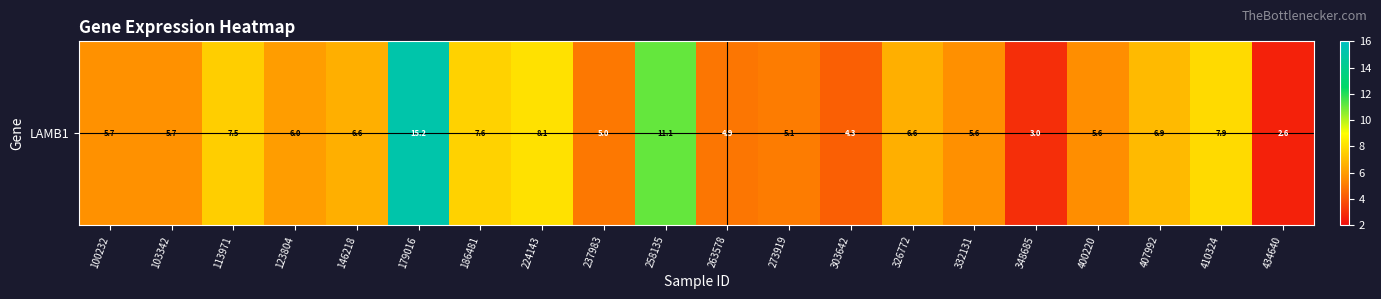

How many values exceed 6?

10